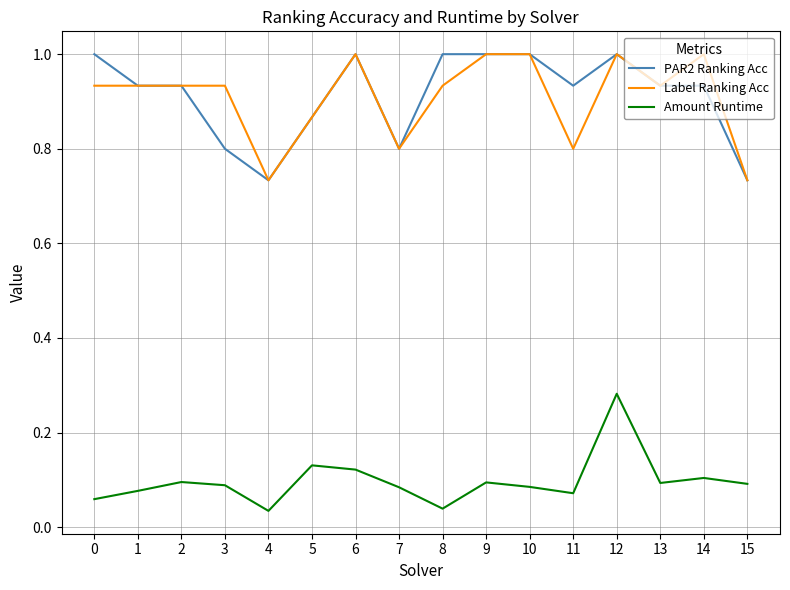

Does the chart have visible grid lines?

Yes